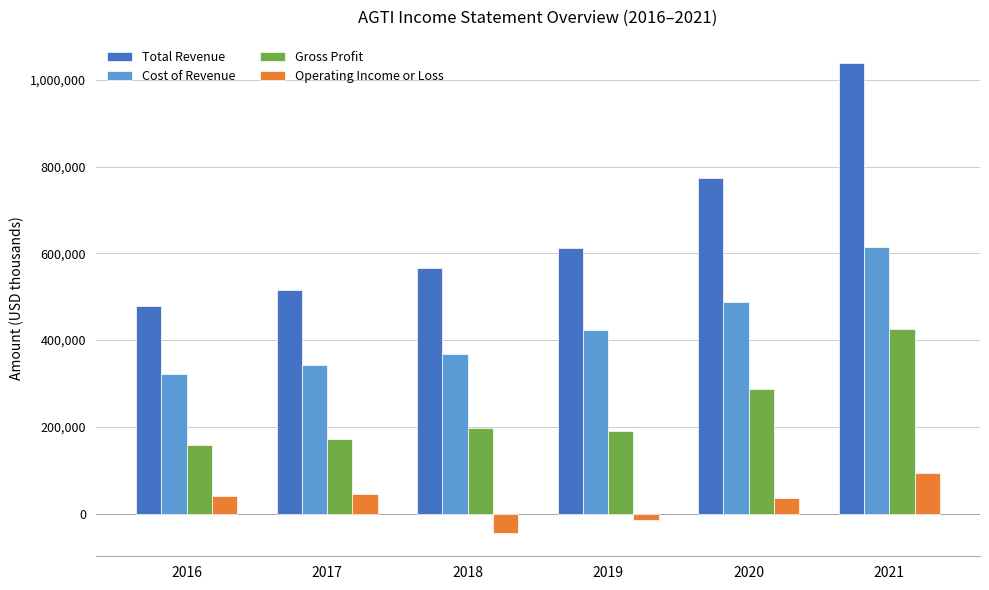

What is the average value of the Total Revenue series?

664100